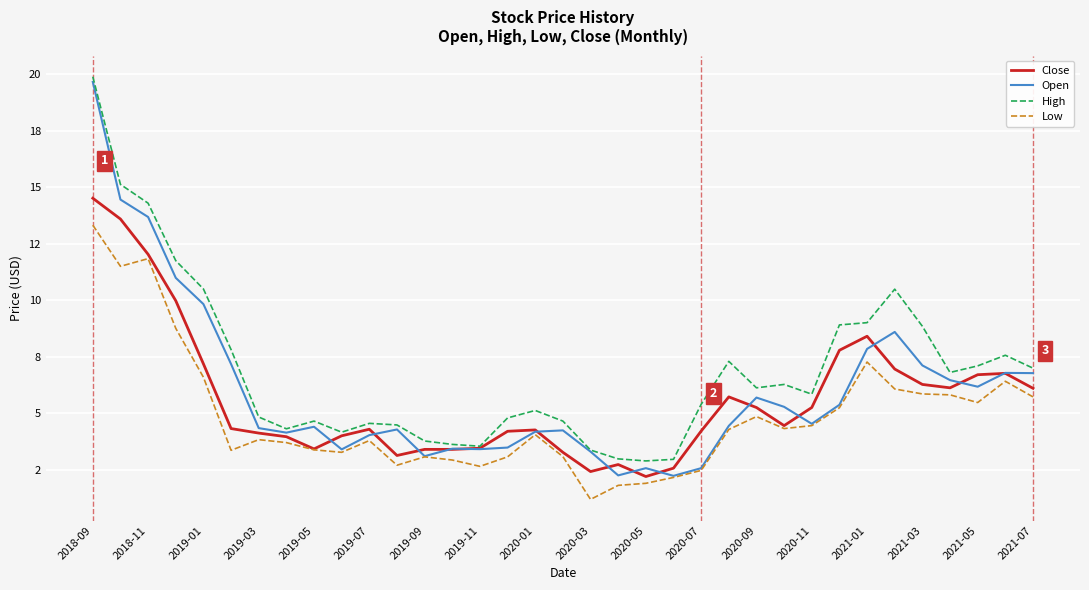

Does the chart have visible grid lines?

Yes